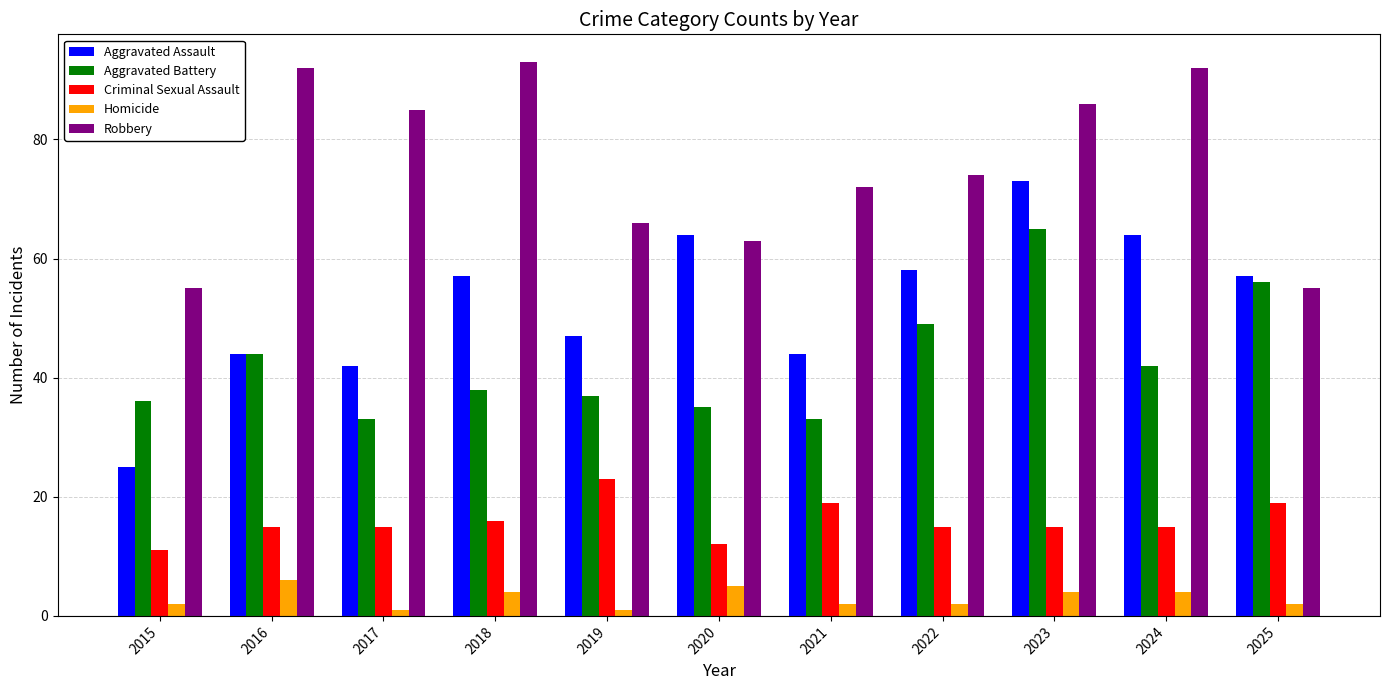

What is the maximum value shown in the chart?

93